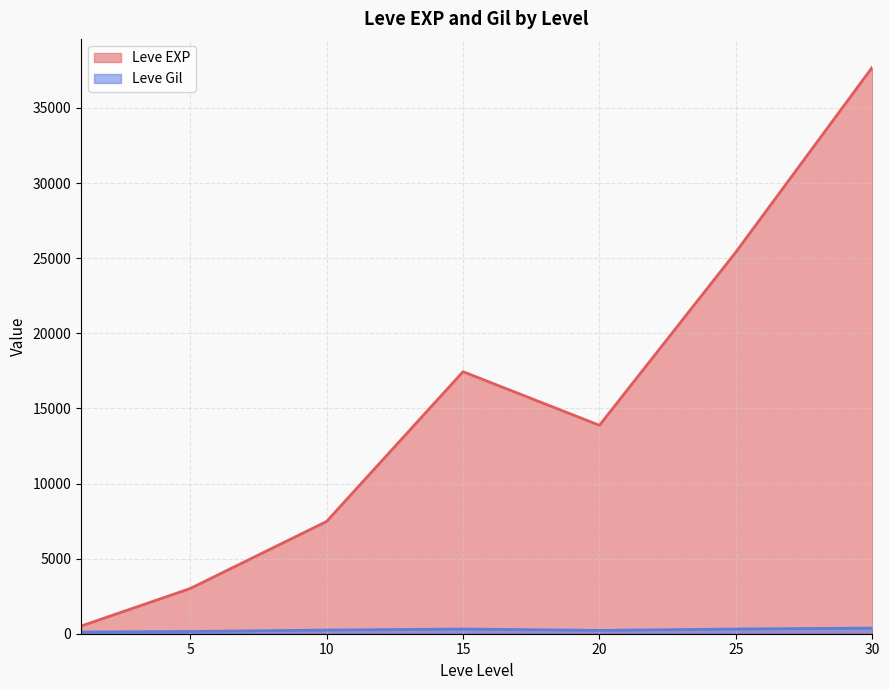

How many interior local peaks does the Leve EXP series have?

1